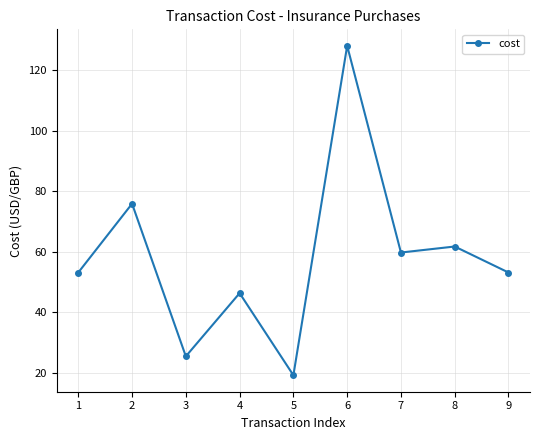

At which category does the chart reach its peak across all series?

6